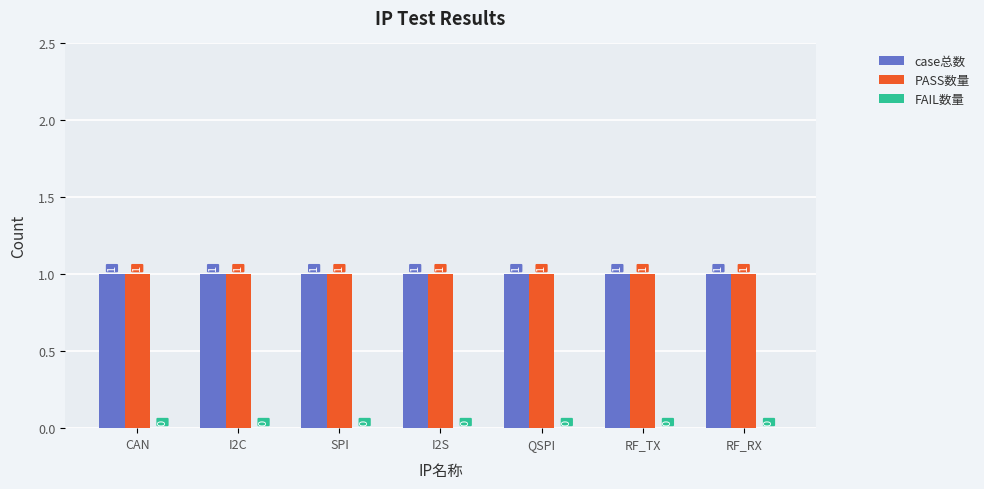

Count the number of categories in the chart.

7